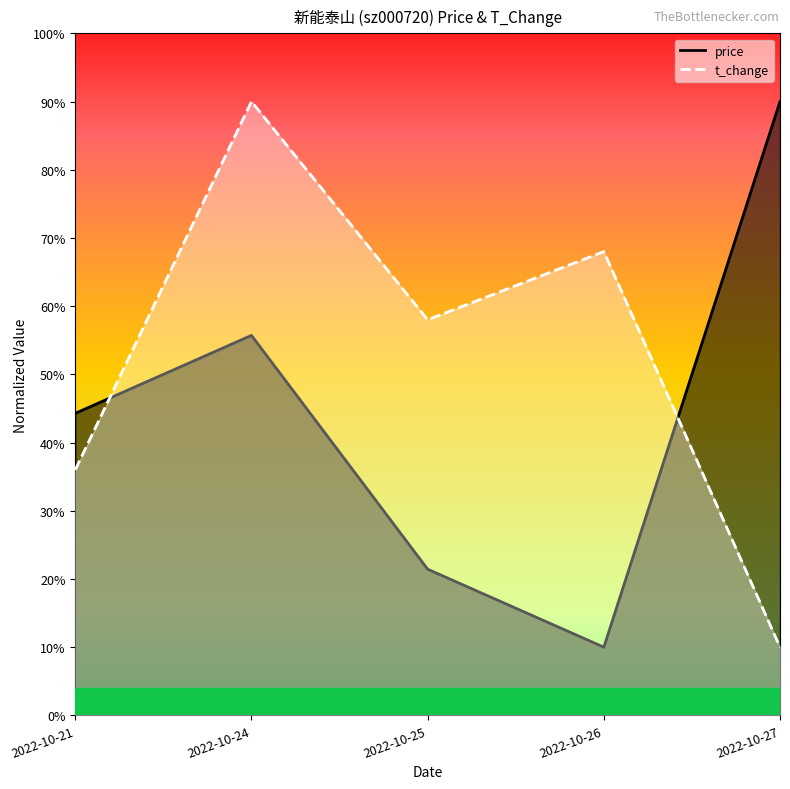

Rank the series by their maximum value, from lowest to highest.

price, t_change